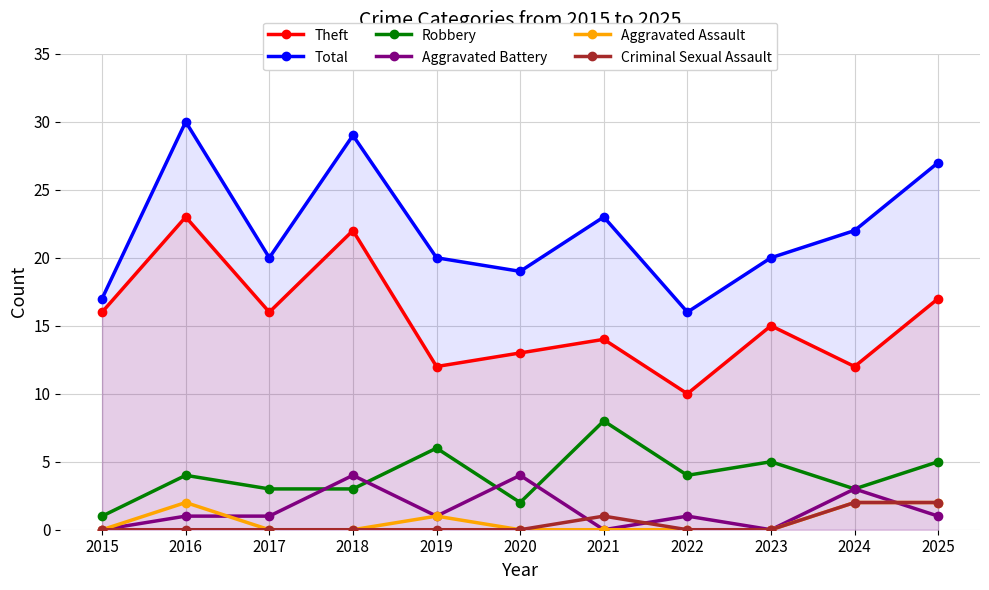

Where is the first local maximum for Total?

2016